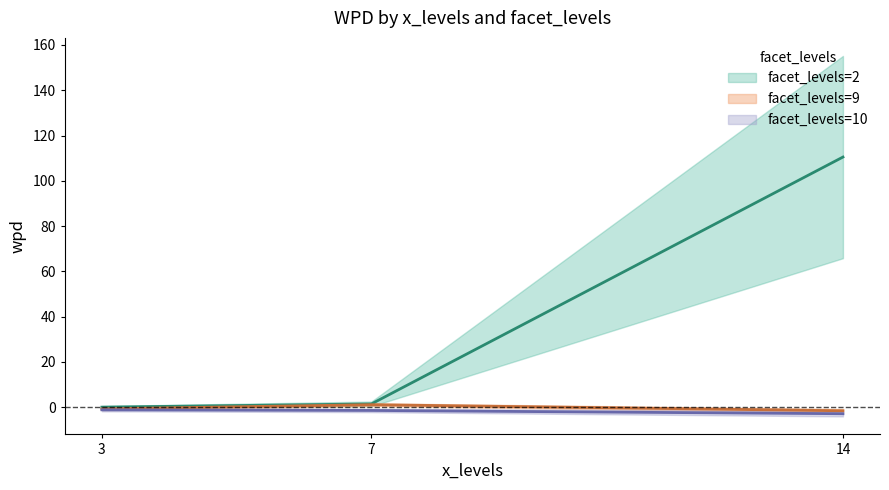

What value does the wpd series have at 14?

110.5